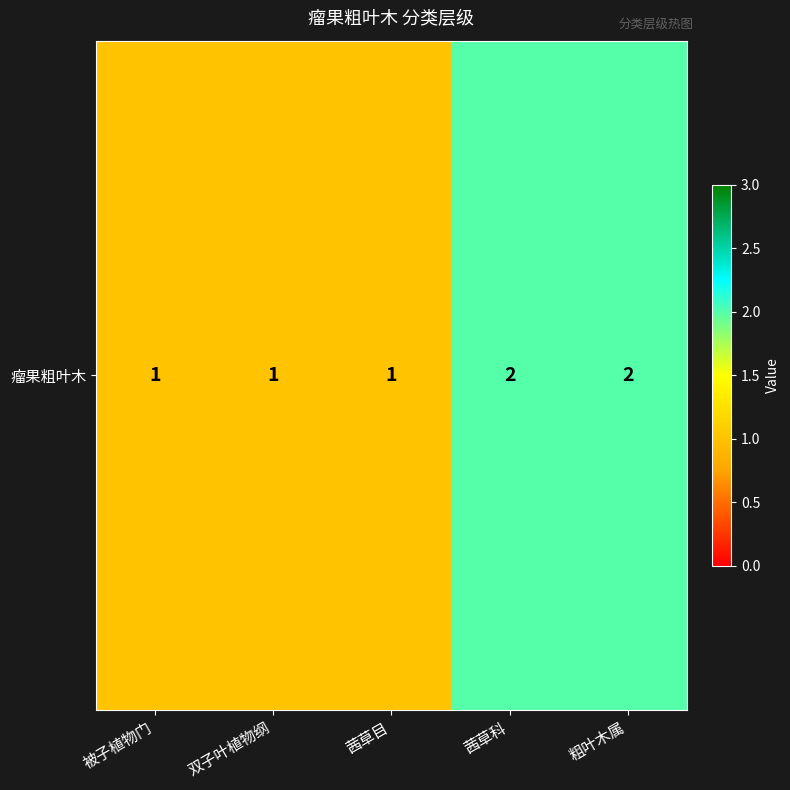

What is the average value?

1